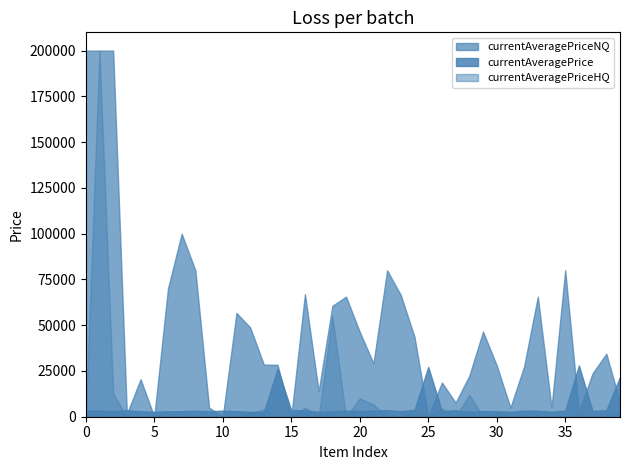

True or false: the data shows 3064 at 23.

True